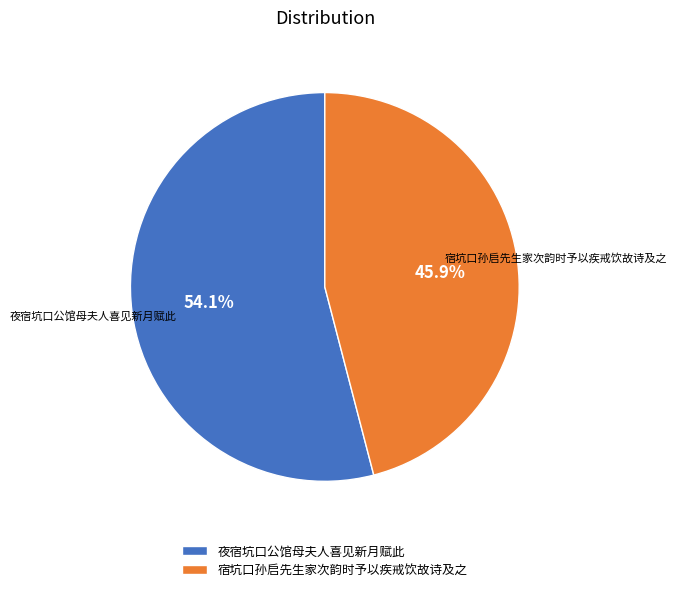

To the nearest percent, what portion does 夜宿坑口公馆母夫人喜见新月赋此 represent?

54%